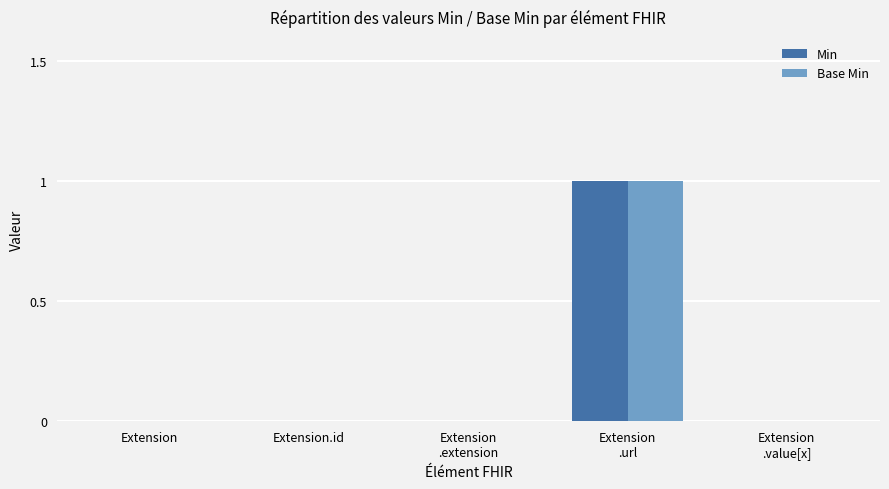

Are the bars horizontal?

No